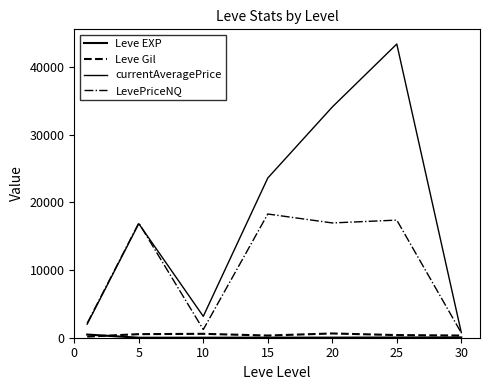

How many lines are shown in the chart?

4